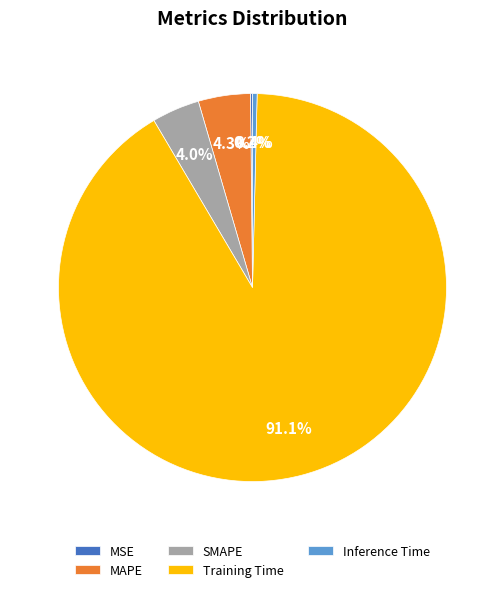

The SMAPE slice represents 12% of the pie. True or false?

False